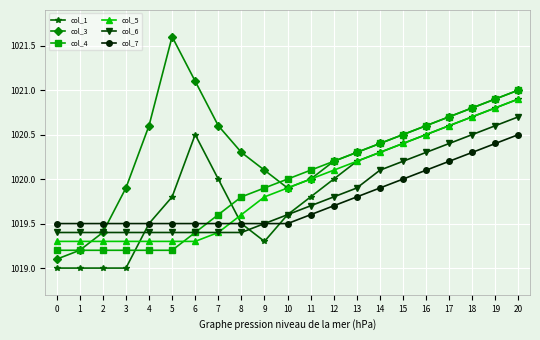

Reading left to right, what are all the values shown in this chart?

col_1: 1019.0	1019.0	1019.0	1019.0	1019.5	1019.8	1020.5	1020.0	1019.5	1019.3	1019.6	1019.8	1020.0	1020.2	1020.3	1020.4	1020.5	1020.6	1020.7	1020.8	1020.9
col_3: 1019.1	1019.2	1019.4	1019.9	1020.6	1021.6	1021.1	1020.6	1020.3	1020.1	1019.9	1020.0	1020.2	1020.3	1020.4	1020.5	1020.6	1020.7	1020.8	1020.9	1021.0
col_4: 1019.2	1019.2	1019.2	1019.2	1019.2	1019.2	1019.4	1019.6	1019.8	1019.9	1020.0	1020.1	1020.2	1020.3	1020.4	1020.5	1020.6	1020.7	1020.8	1020.9	1021.0
col_5: 1019.3	1019.3	1019.3	1019.3	1019.3	1019.3	1019.3	1019.4	1019.6	1019.8	1019.9	1020.0	1020.1	1020.2	1020.3	1020.4	1020.5	1020.6	1020.7	1020.8	1020.9
col_6: 1019.4	1019.4	1019.4	1019.4	1019.4	1019.4	1019.4	1019.4	1019.4	1019.5	1019.6	1019.7	1019.8	1019.9	1020.1	1020.2	1020.3	1020.4	1020.5	1020.6	1020.7
col_7: 1019.5	1019.5	1019.5	1019.5	1019.5	1019.5	1019.5	1019.5	1019.5	1019.5	1019.5	1019.6	1019.7	1019.8	1019.9	1020.0	1020.1	1020.2	1020.3	1020.4	1020.5